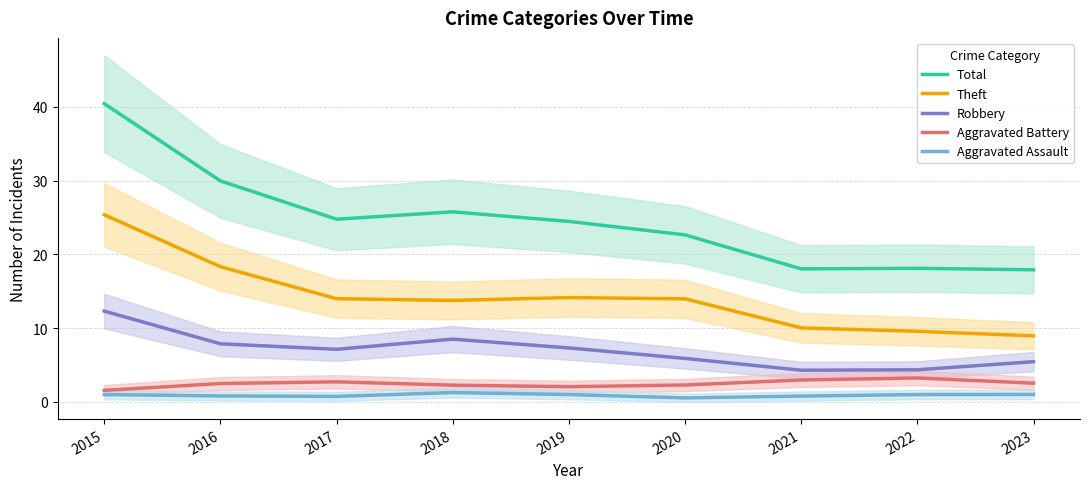

Is it true that Robbery equals 4.3 at 2021?

True